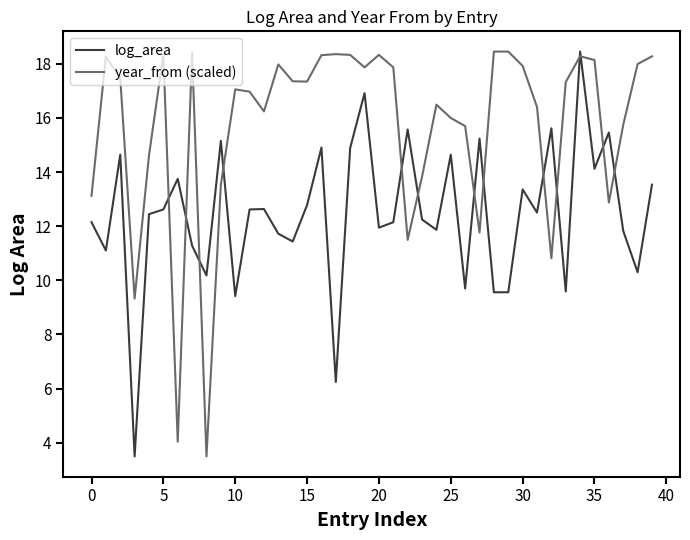

Which series has the largest total across all categories?

year_from (scaled)